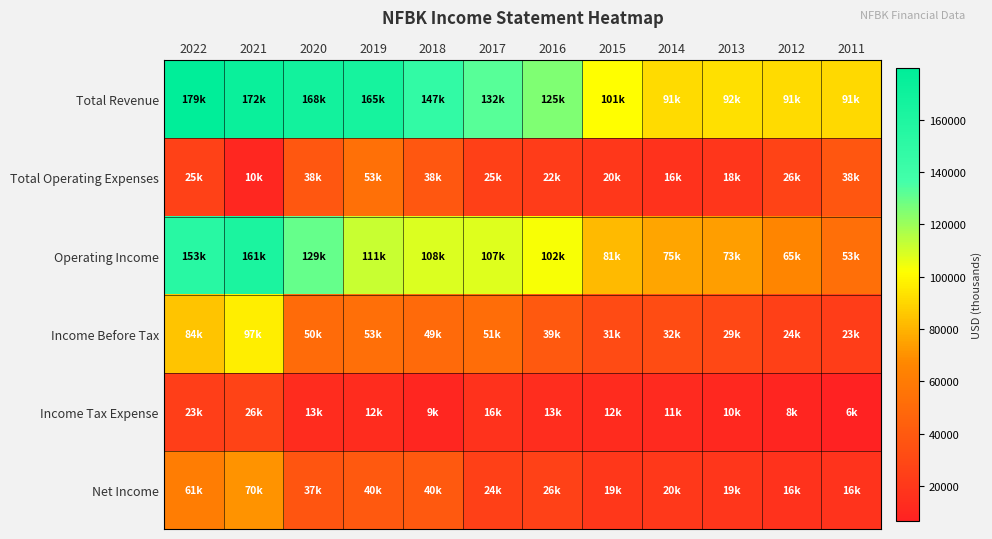

Which series changed the most between 2020 and 2011?

Total Revenue